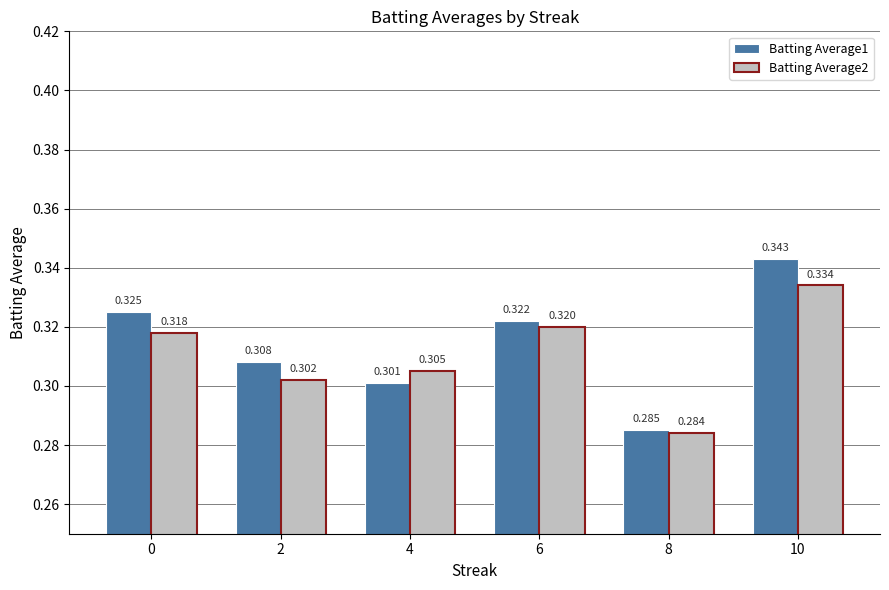

Count the number of categories in the chart.

6